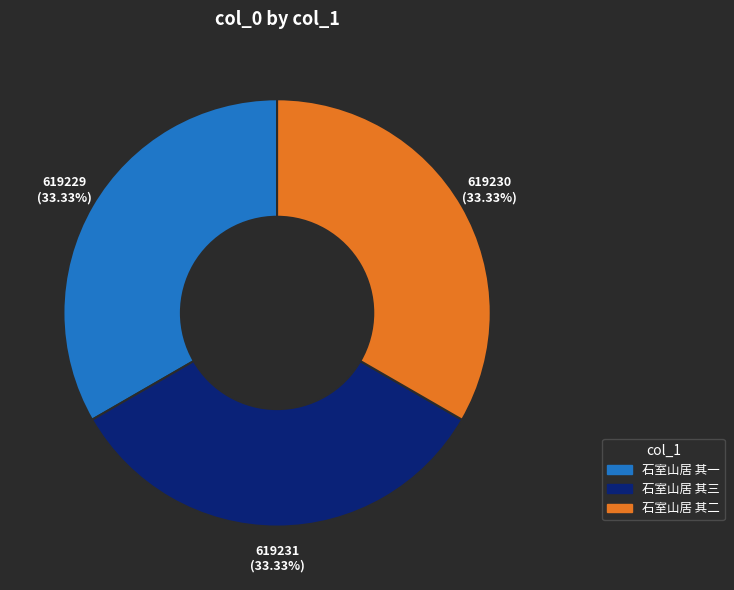

Is there a majority slice in this chart?

No